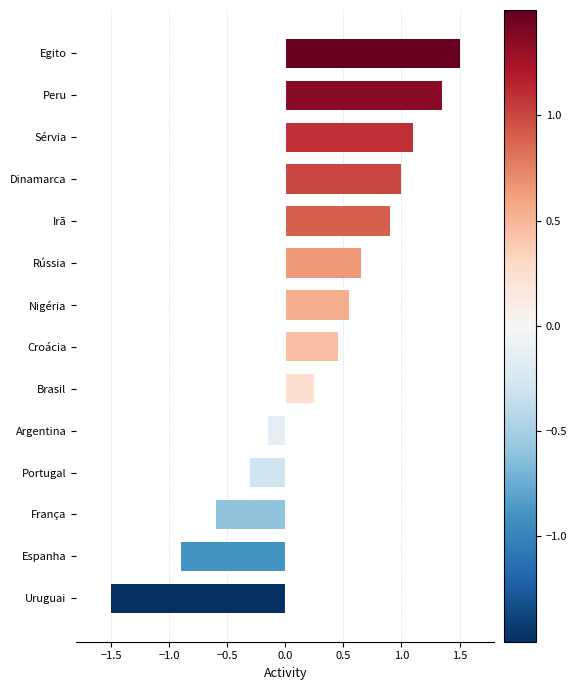

Are the bars horizontal?

Yes